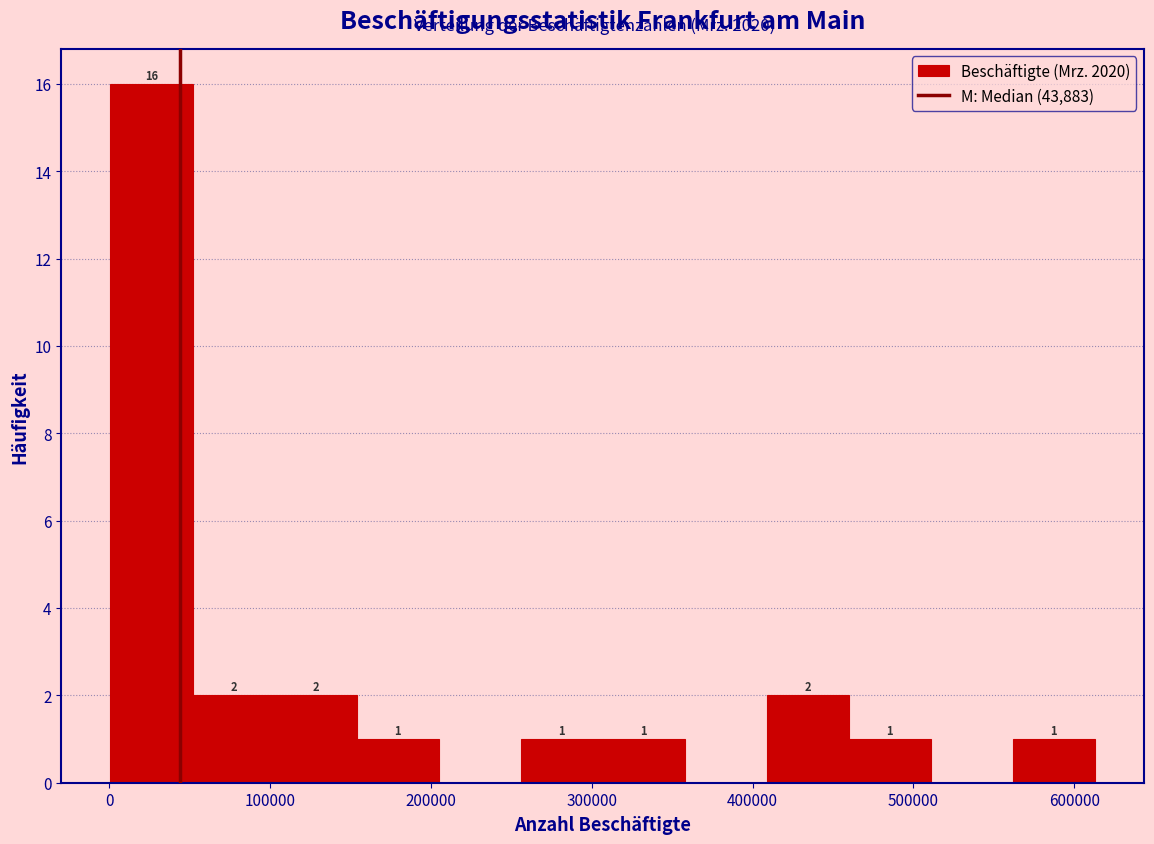

Which range on the x-axis has the tallest bar?

0 to 50000